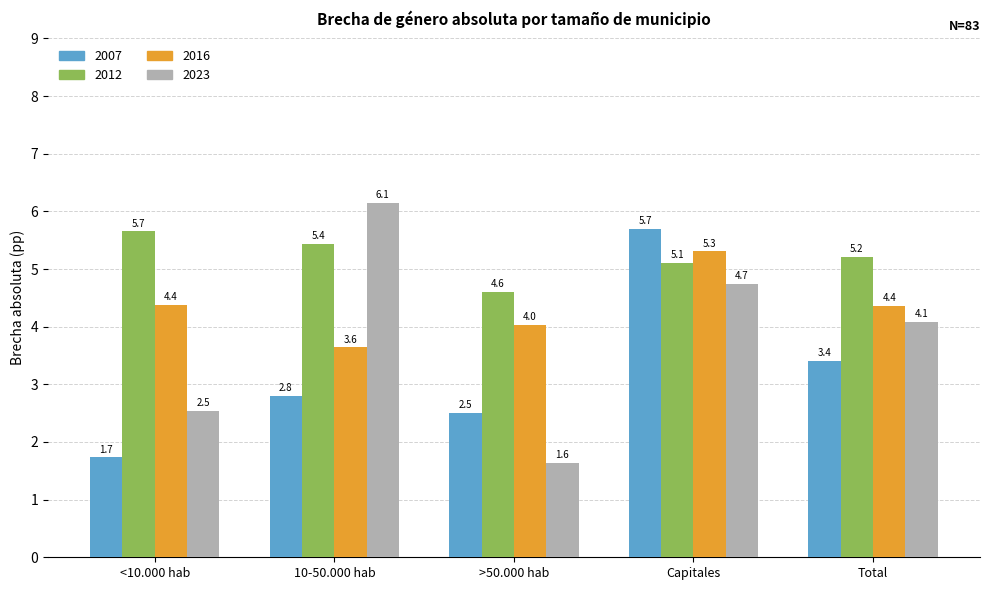

At which label does 2007 reach its peak?

Capitales